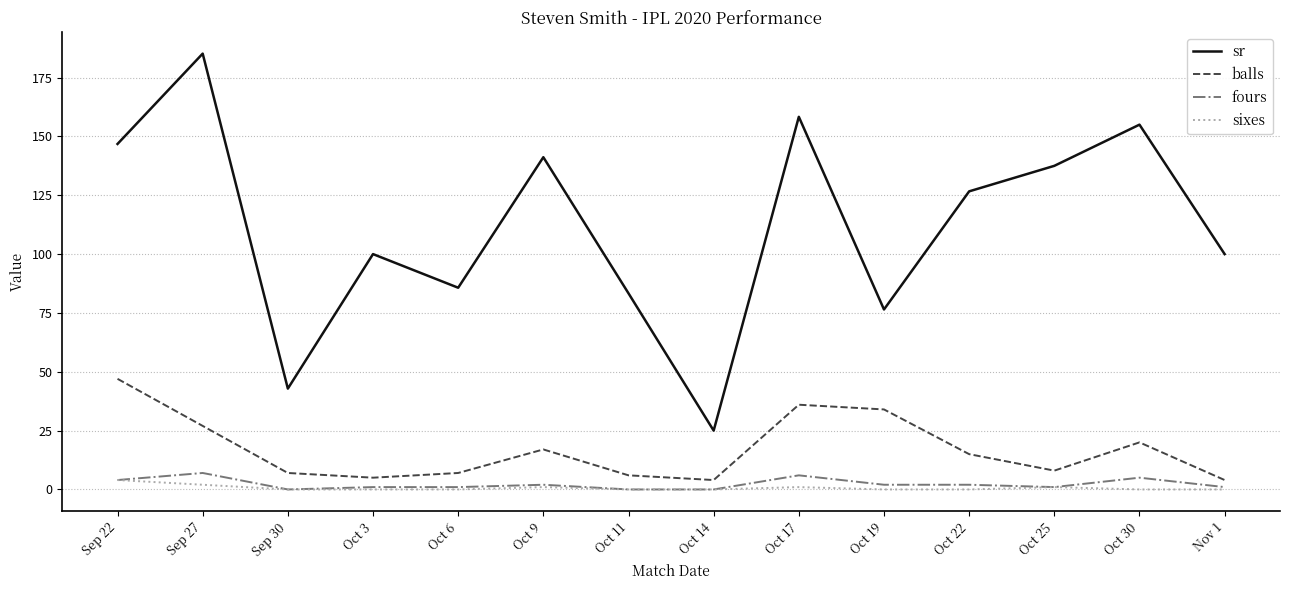

True or false: sr and fours intersect in this chart.

False